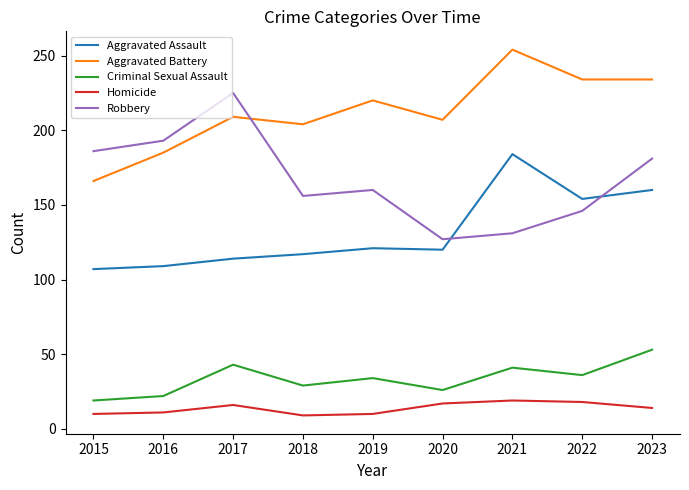

What is the smallest value displayed?

9